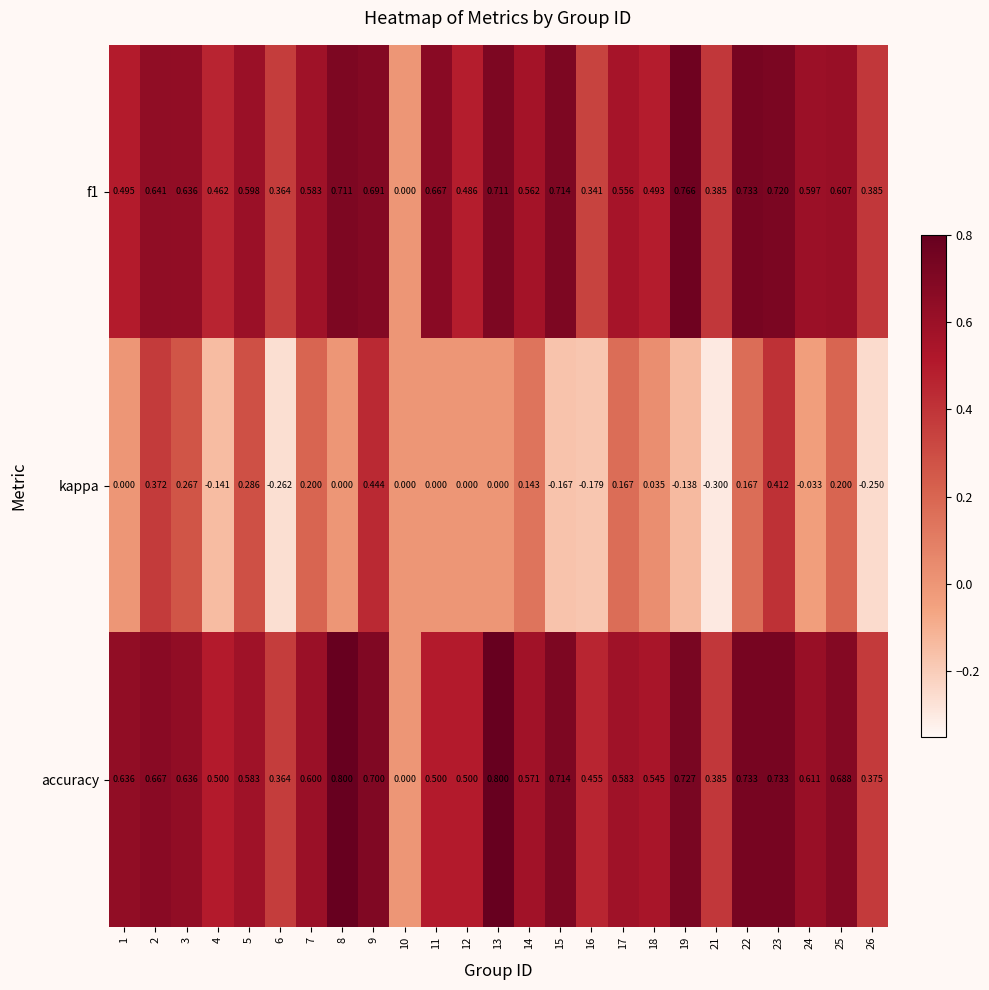

Which series has the largest total across all categories?

accuracy